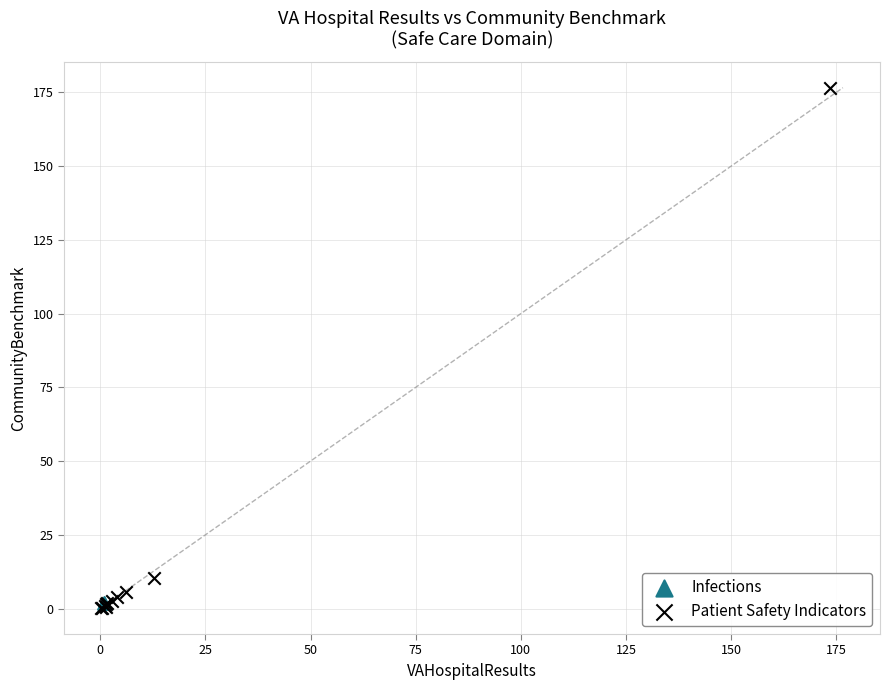

What are all the series names shown in the legend?

Infections, Patient Safety Indicators